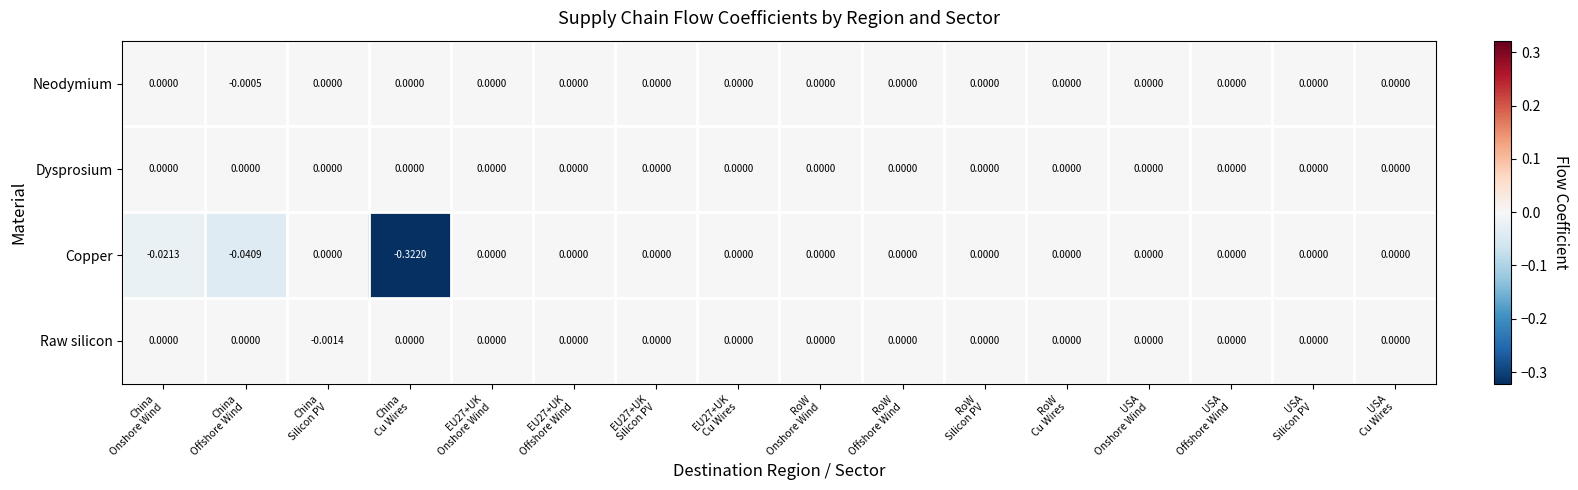

Which series has the largest range (max minus min)?

Copper